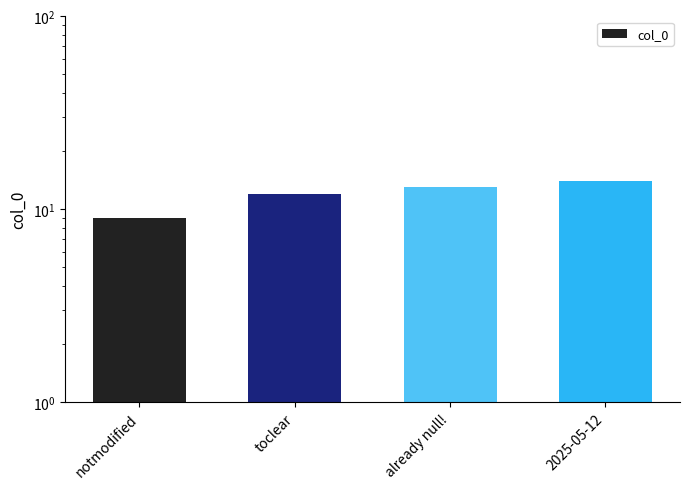

How many distinct data groups are displayed?

1